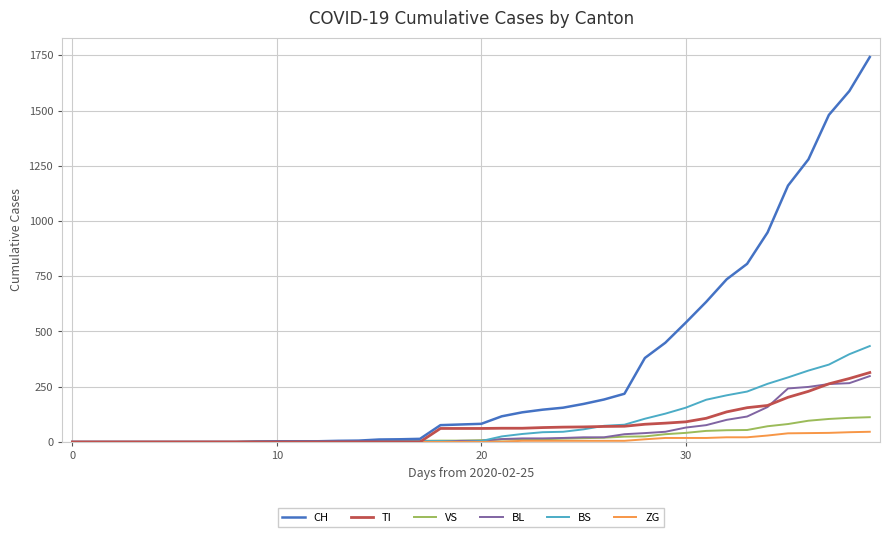

What is the maximum value shown in the chart?

1742